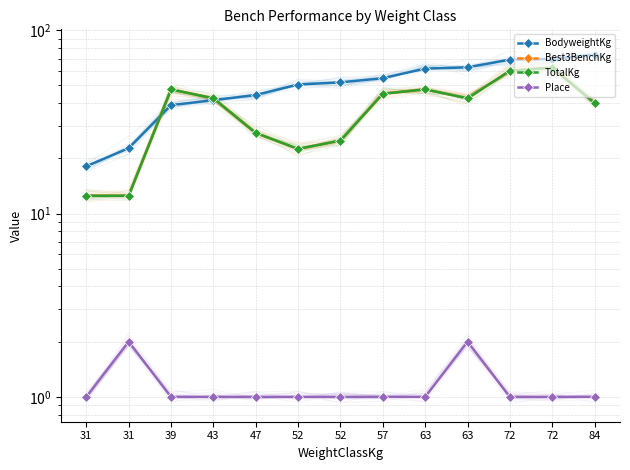

At which category is the sum across all series the highest?

72